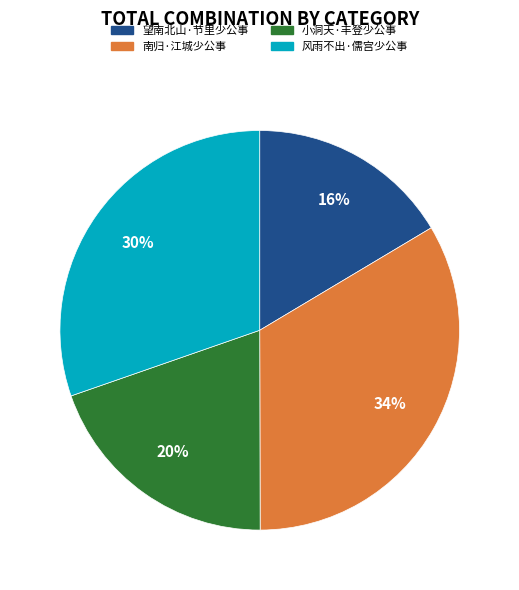

True or false: 风雨不出·儒宫少公事 accounts for 24% of the total.

False